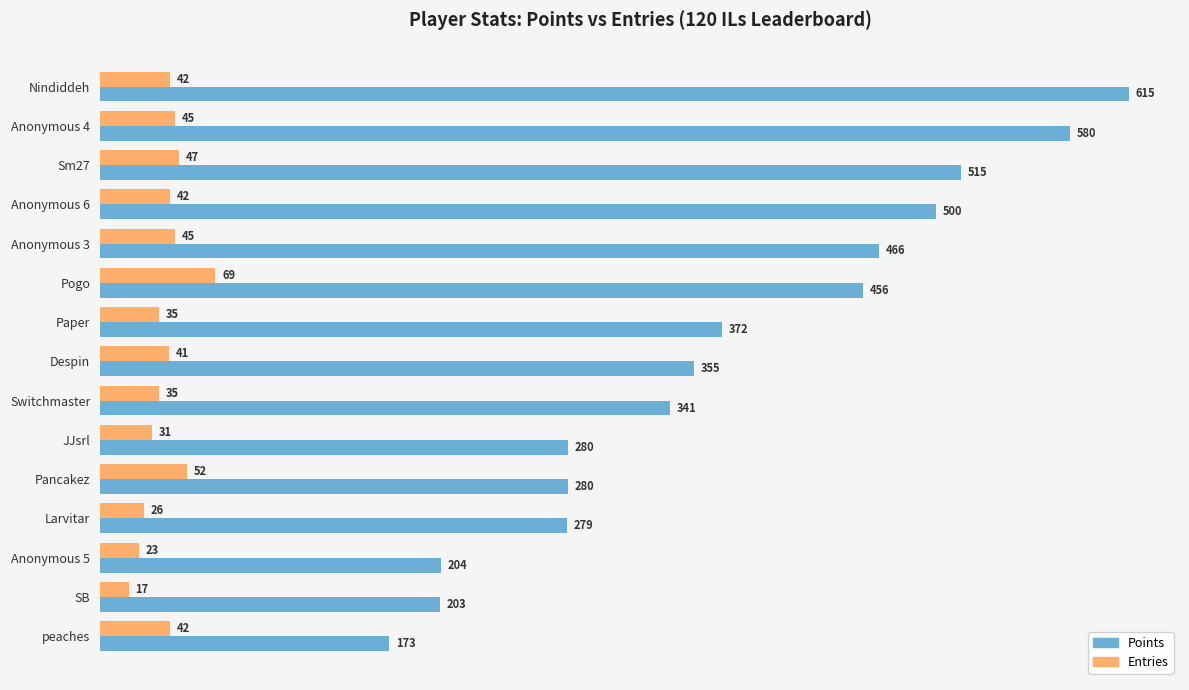

Which series changed the most between Anonymous 3 and Anonymous 5?

Points